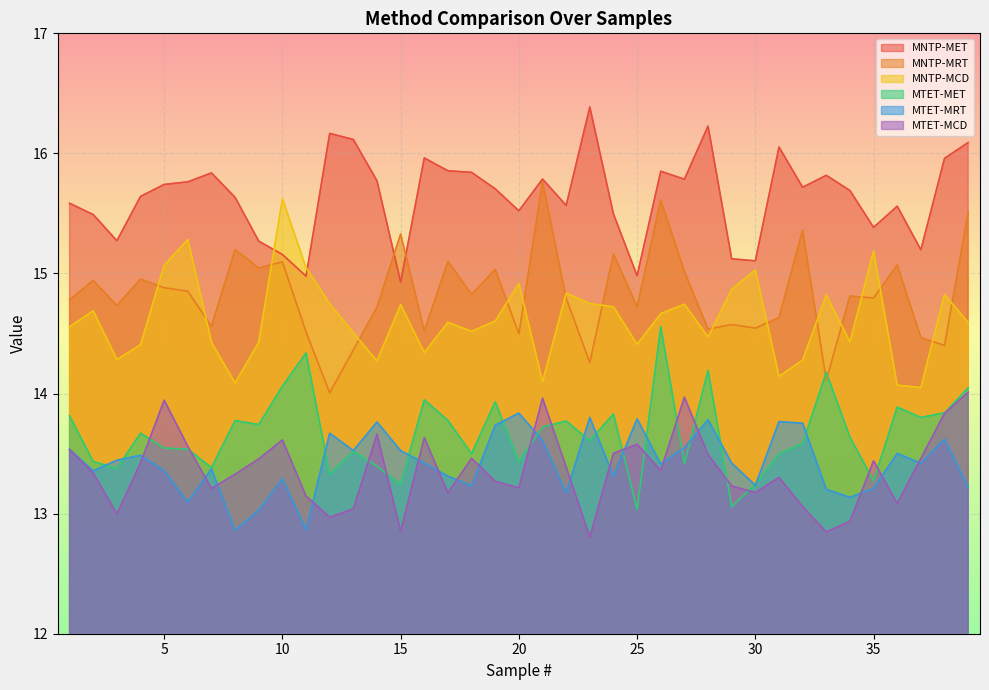

Reading left to right, extract all data points from this chart.

MNTP-MET: 15.6	15.5	15.3	15.6	15.7	15.8	15.8	15.6	15.3	15.2	15.0	16.2	16.1	15.8	14.9	16.0	15.9	15.8	15.7	15.5	15.8	15.6	16.4	15.5	15.0	15.9	15.8	16.2	15.1	15.1	16.1	15.7	15.8	15.7	15.4	15.6	15.2	16.0	16.1
MNTP-MRT: 14.8	14.9	14.7	15.0	14.9	14.9	14.6	15.2	15.0	15.1	14.5	14.0	14.4	14.7	15.3	14.5	15.1	14.8	15.0	14.5	15.8	14.8	14.3	15.2	14.7	15.6	15.0	14.5	14.6	14.5	14.6	15.4	14.1	14.8	14.8	15.1	14.5	14.4	15.5
MNTP-MCD: 14.6	14.7	14.3	14.4	15.1	15.3	14.4	14.1	14.4	15.6	15.0	14.7	14.5	14.3	14.7	14.3	14.6	14.5	14.6	14.9	14.1	14.8	14.7	14.7	14.4	14.7	14.7	14.5	14.9	15.0	14.1	14.3	14.8	14.4	15.2	14.1	14.1	14.8	14.6
MTET-MET: 13.8	13.4	13.4	13.7	13.5	13.5	13.4	13.8	13.7	14.1	14.3	13.3	13.5	13.4	13.2	13.9	13.8	13.5	13.9	13.4	13.7	13.8	13.6	13.8	13.0	14.6	13.4	14.2	13.1	13.2	13.5	13.6	14.2	13.6	13.3	13.9	13.8	13.8	14.0
MTET-MRT: 13.5	13.4	13.4	13.5	13.4	13.1	13.4	12.9	13.0	13.3	12.9	13.7	13.5	13.8	13.5	13.4	13.3	13.2	13.7	13.8	13.6	13.2	13.8	13.3	13.8	13.4	13.5	13.8	13.4	13.2	13.8	13.8	13.2	13.1	13.2	13.5	13.4	13.6	13.2
MTET-MCD: 13.5	13.3	13.0	13.4	13.9	13.6	13.2	13.3	13.5	13.6	13.1	13.0	13.0	13.7	12.9	13.6	13.2	13.5	13.3	13.2	14.0	13.4	12.8	13.5	13.6	13.4	14.0	13.5	13.2	13.2	13.3	13.1	12.8	12.9	13.4	13.1	13.5	13.8	14.0